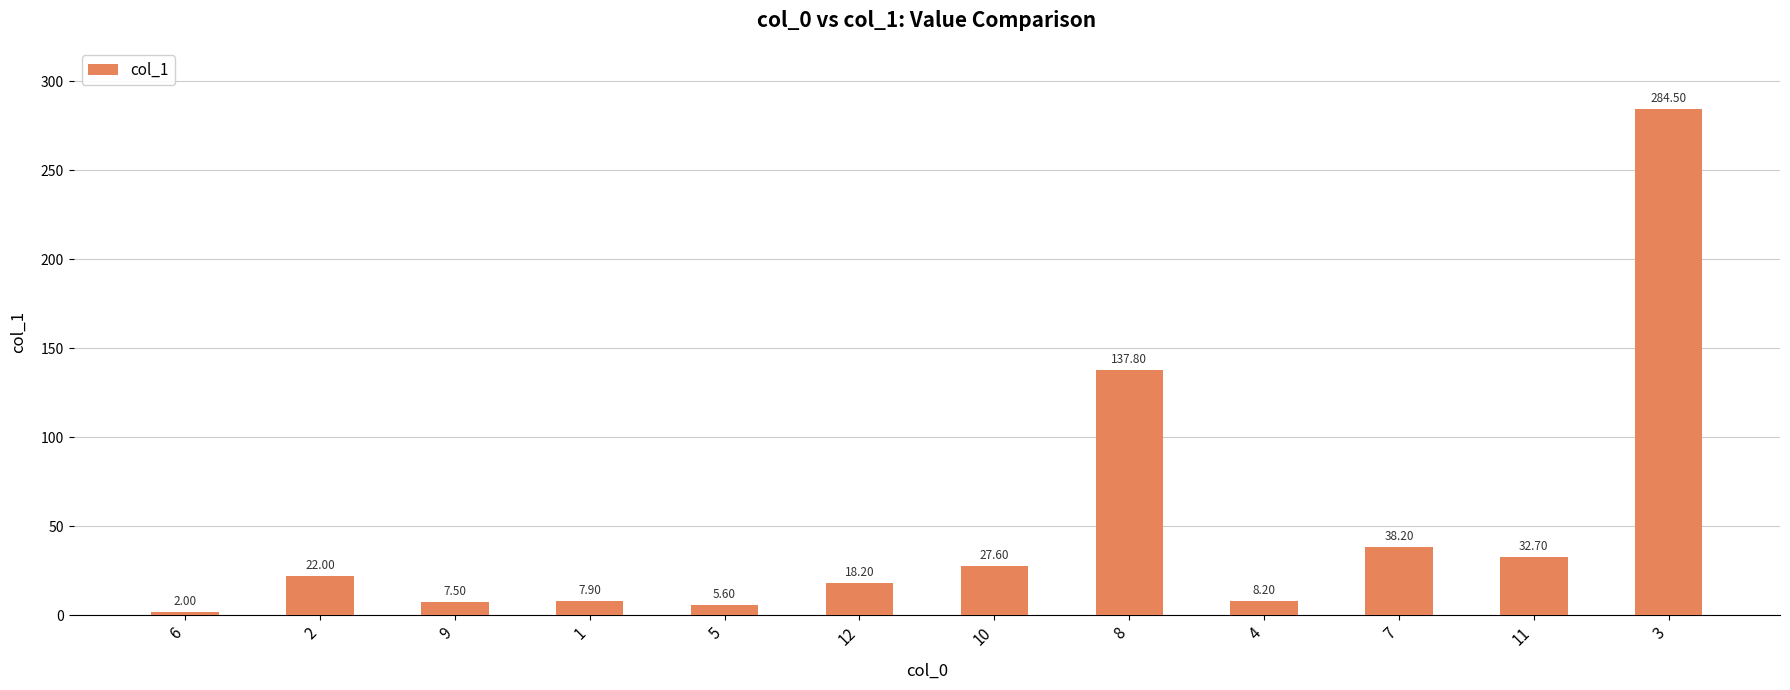

Are the bars horizontal?

No